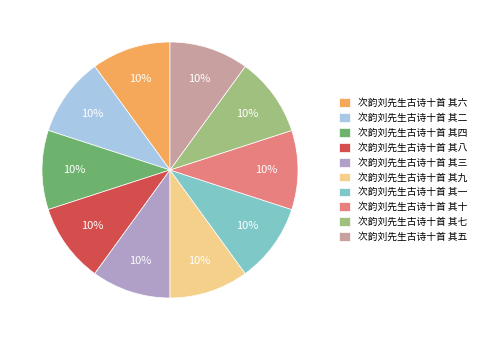

Does 次韵刘先生古诗十首 其十 account for over 50% of the chart?

No